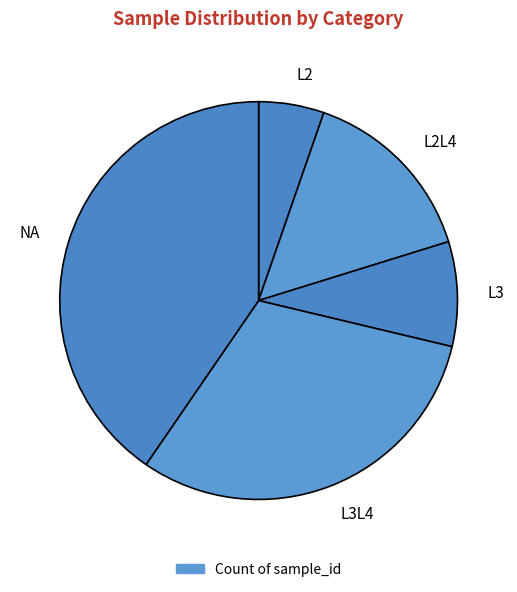

Rank the categories by value from lowest to highest.

L2, L3, L2L4, L3L4, NA